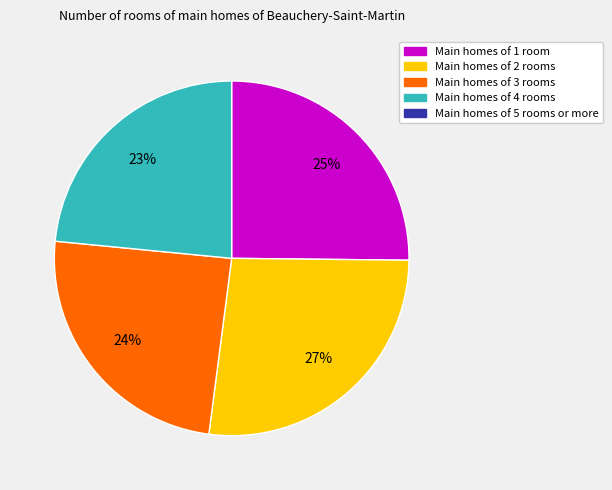

Is there any slice that represents more than half of the pie?

No